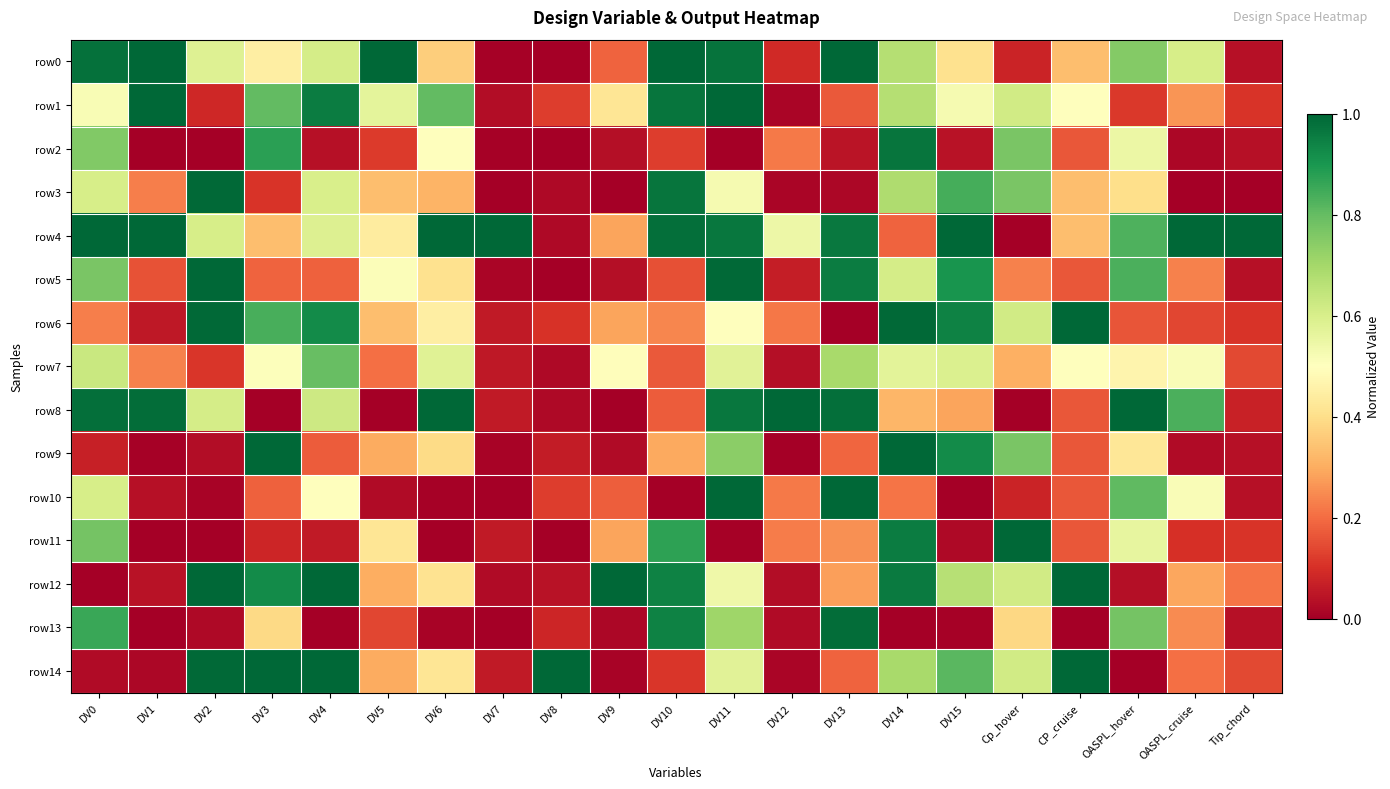

What is the greatest value displayed?

1.0